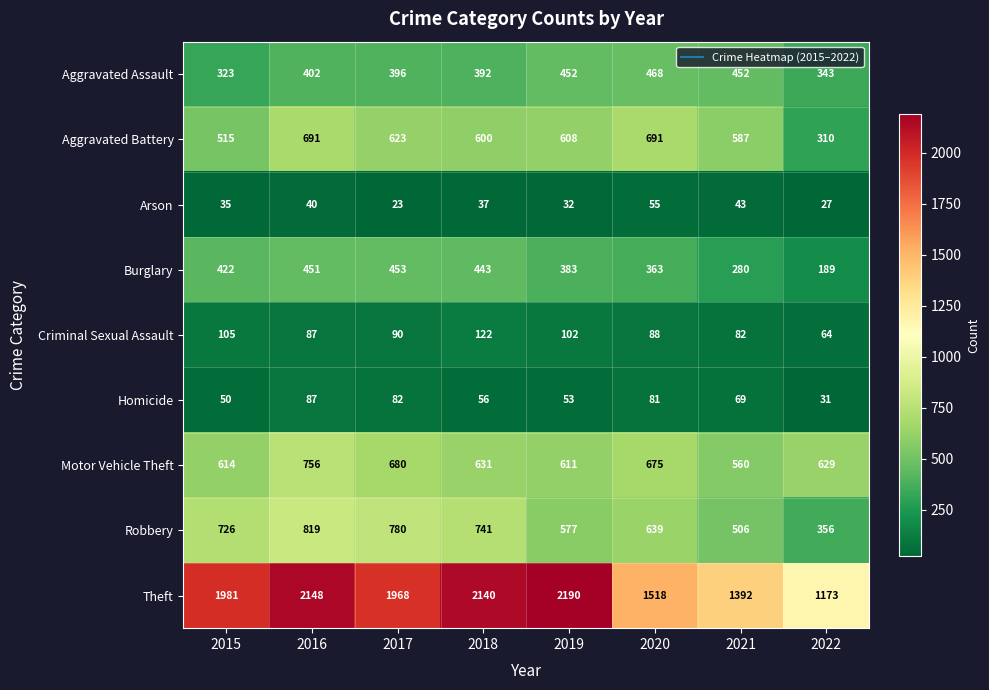

The Robbery series shows 639 at 2020. True or false?

True